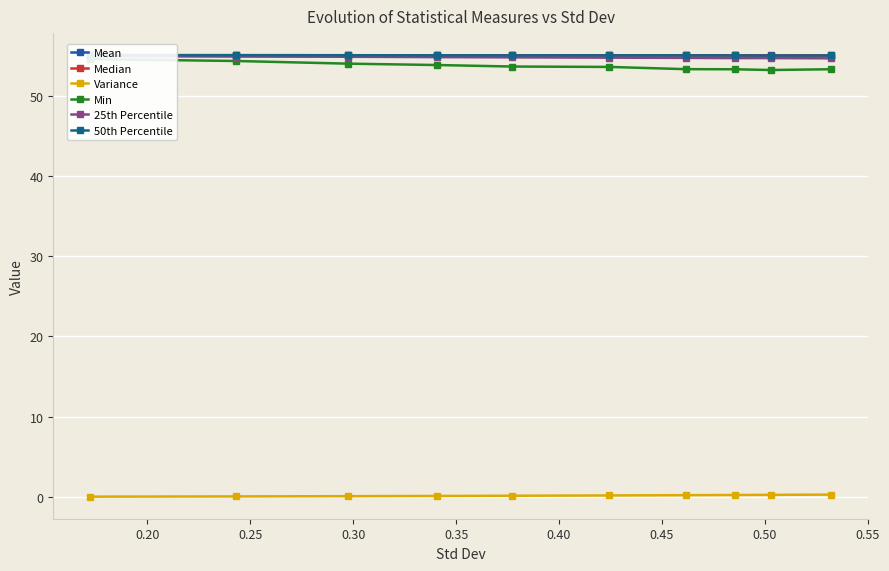

What is the difference between the highest and lowest values at 0.35?

54.9